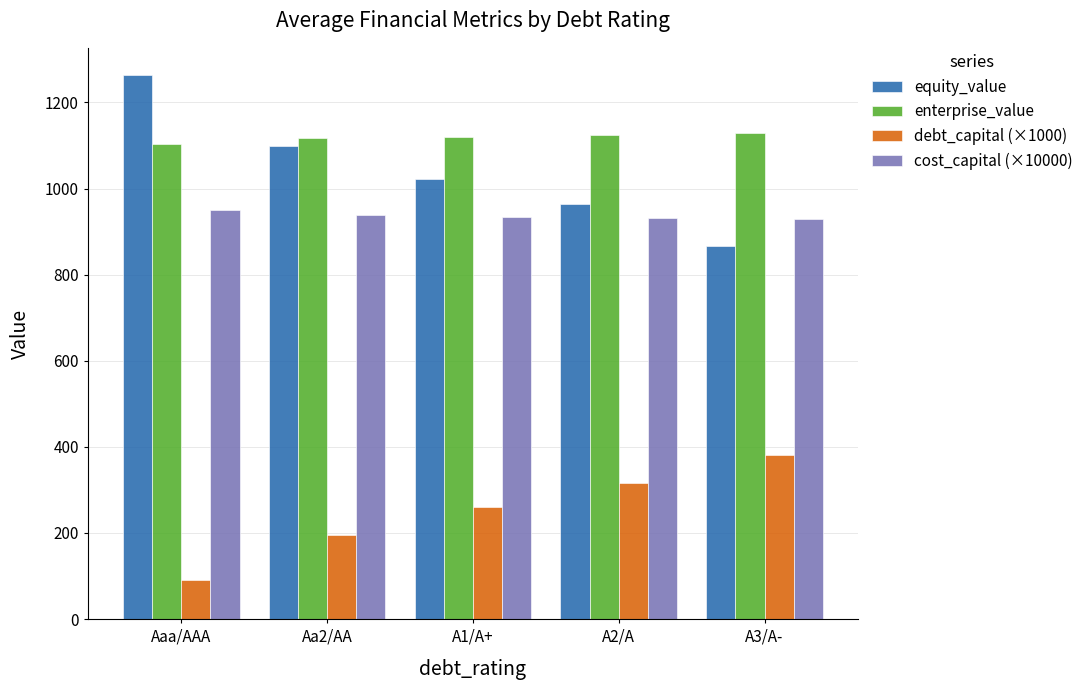

What is the maximum value shown in the chart?

1263.8